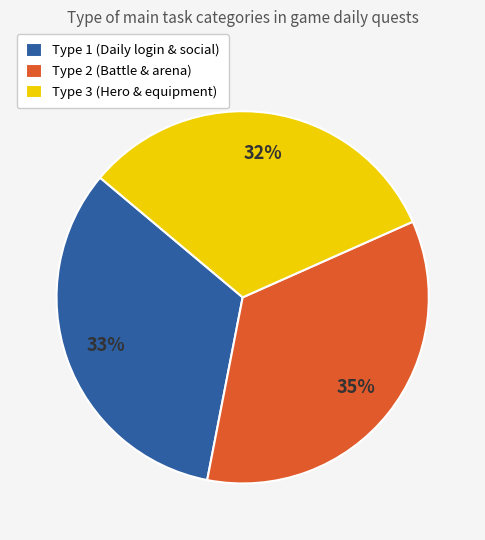

Does Type 1 represent more than half of the total?

No